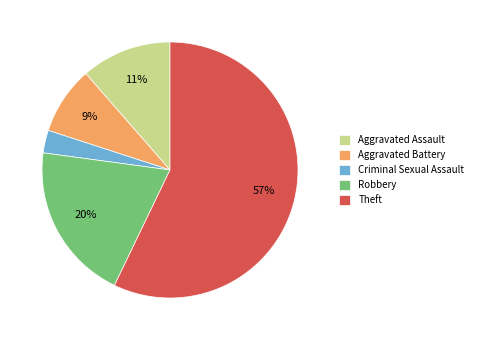

Rank the categories by value from highest to lowest.

Theft, Robbery, Aggravated Assault, Aggravated Battery, Criminal Sexual Assault